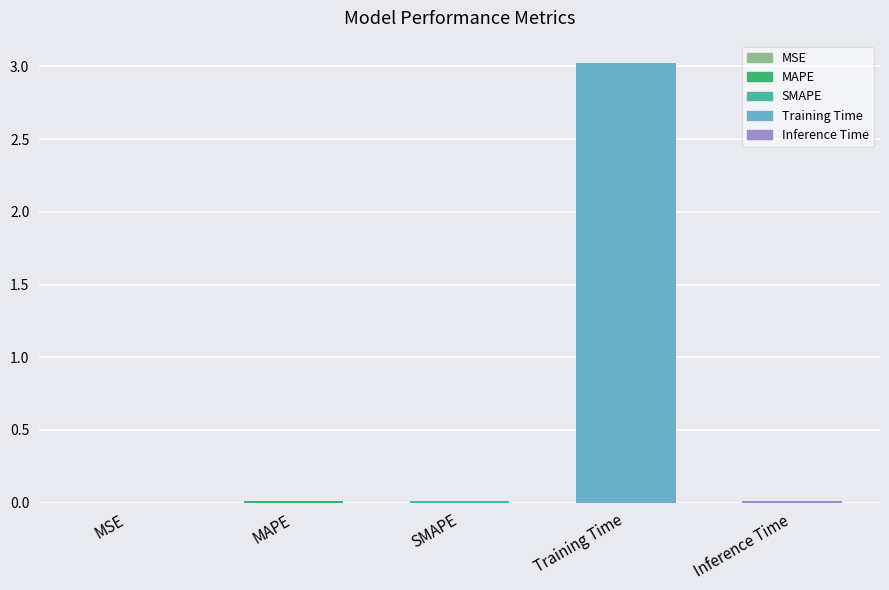

What is the difference between the values at MAPE and Training Time?

3.0